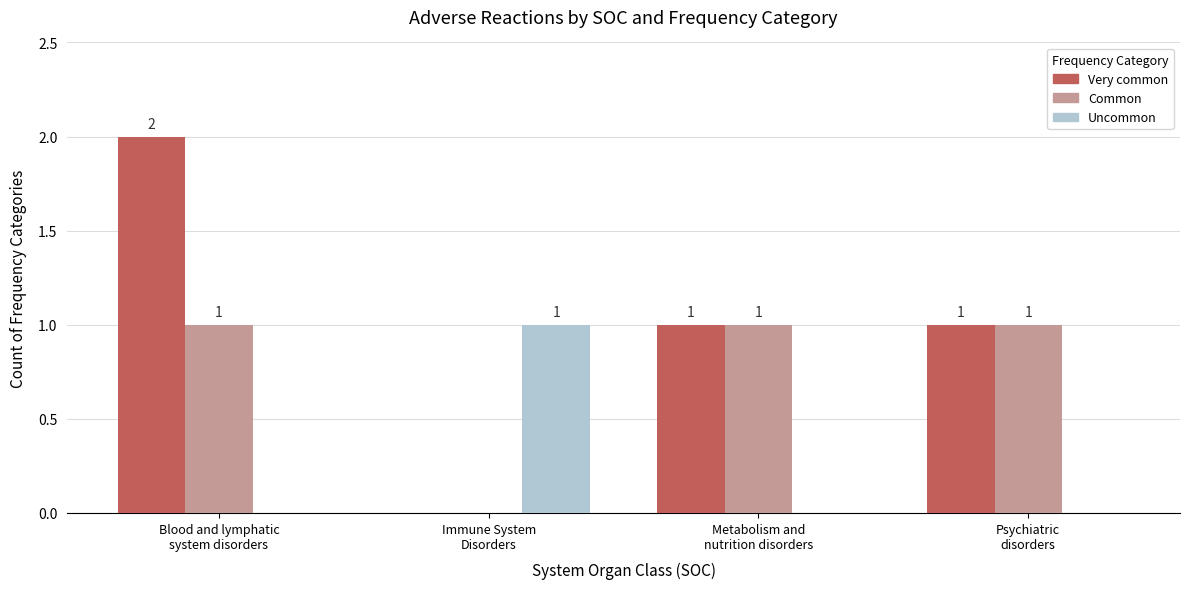

Is it true that Uncommon equals 0 at Immune System
Disorders?

False